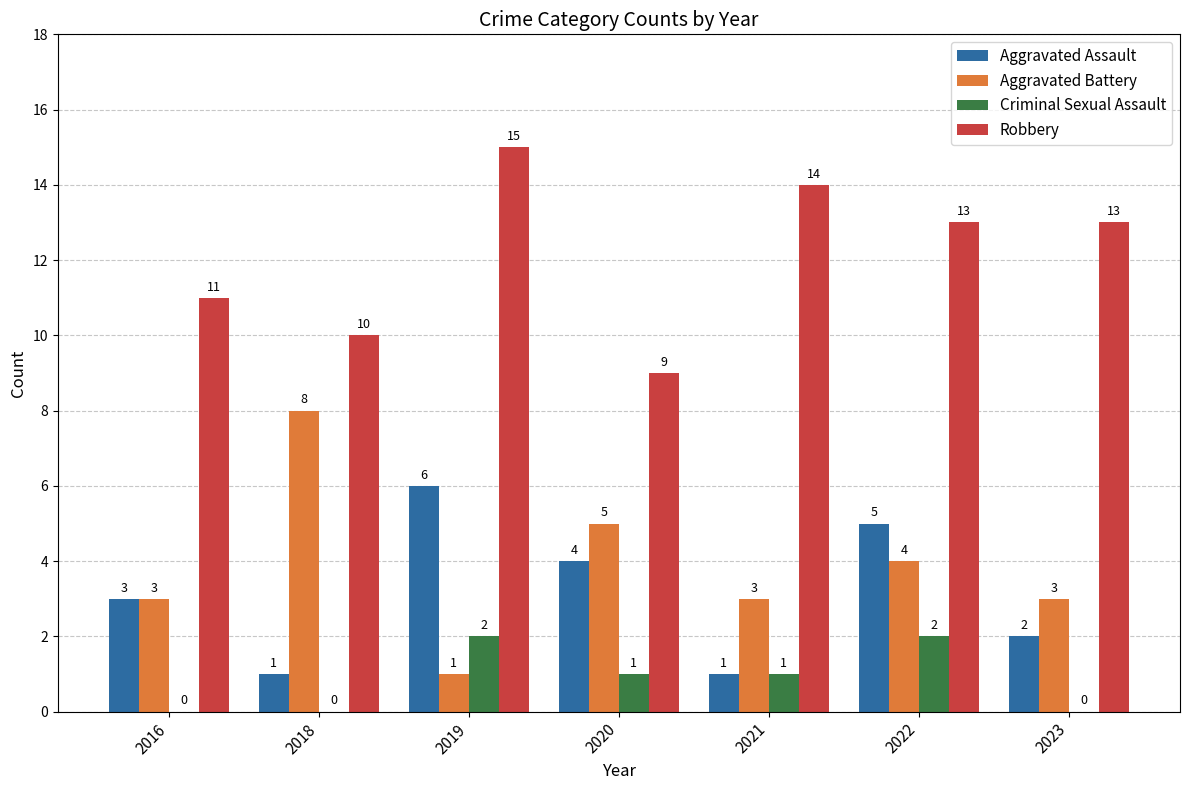

What is the average value of the Aggravated Assault series?

3